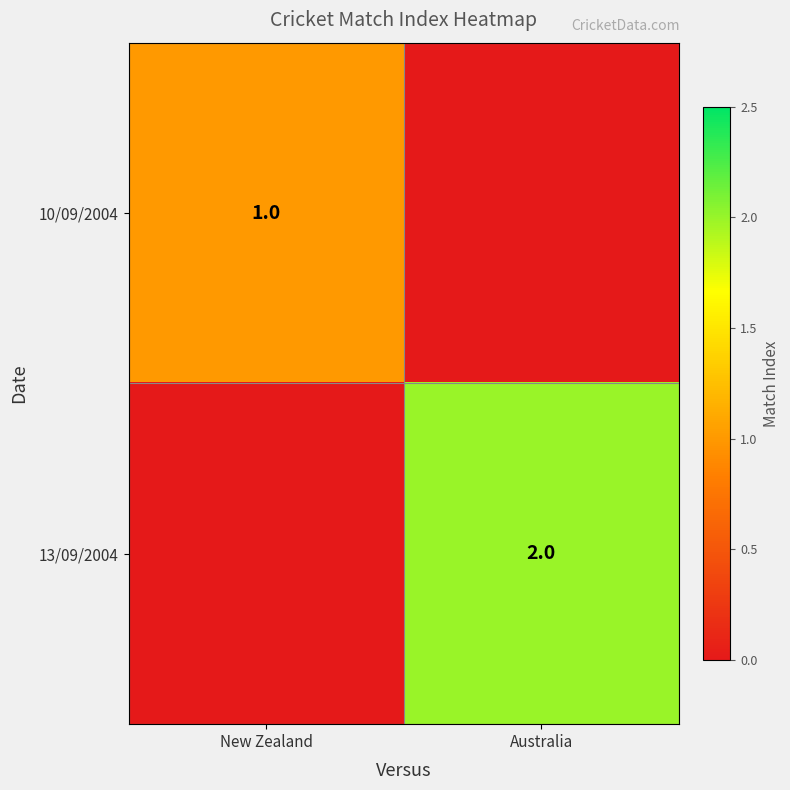

The value of 10/09/2004 at New Zealand is 2. True or false?

False